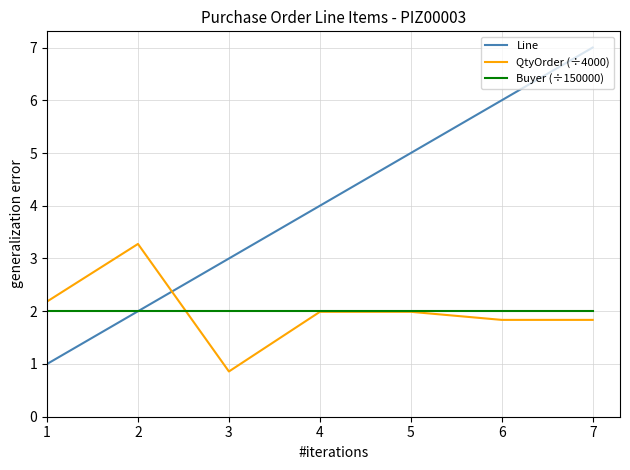

True or false: QtyOrder (÷4000) and Line cross at least once.

True